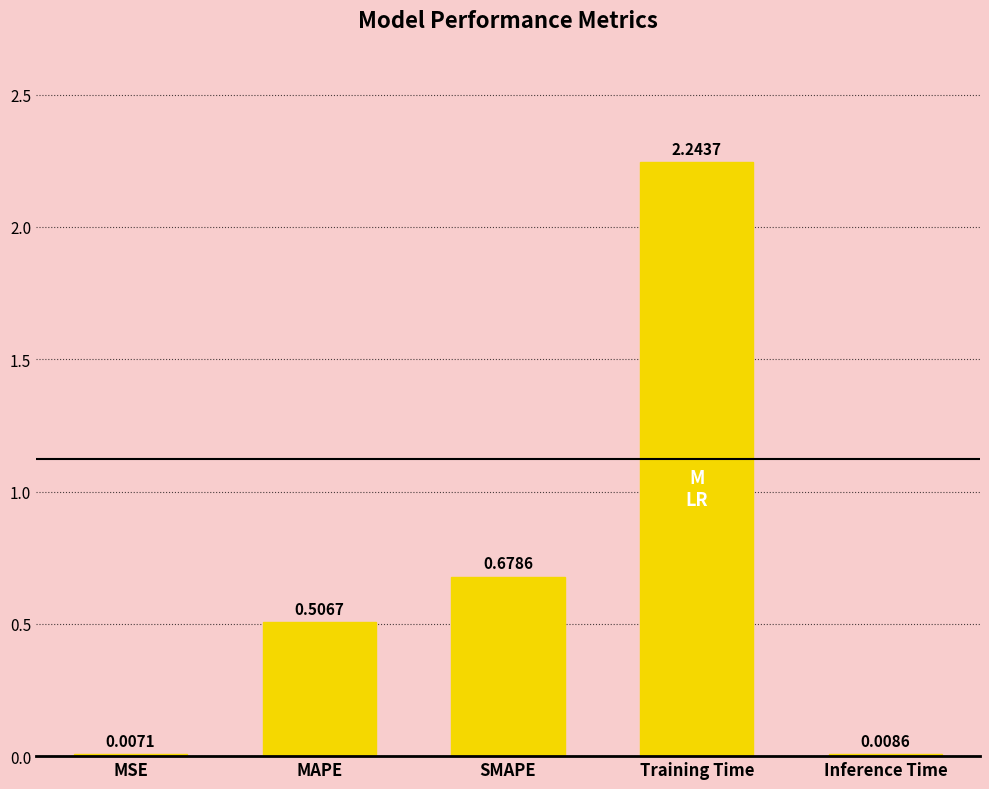

What is the sum of the values at MAPE and SMAPE?

1.2